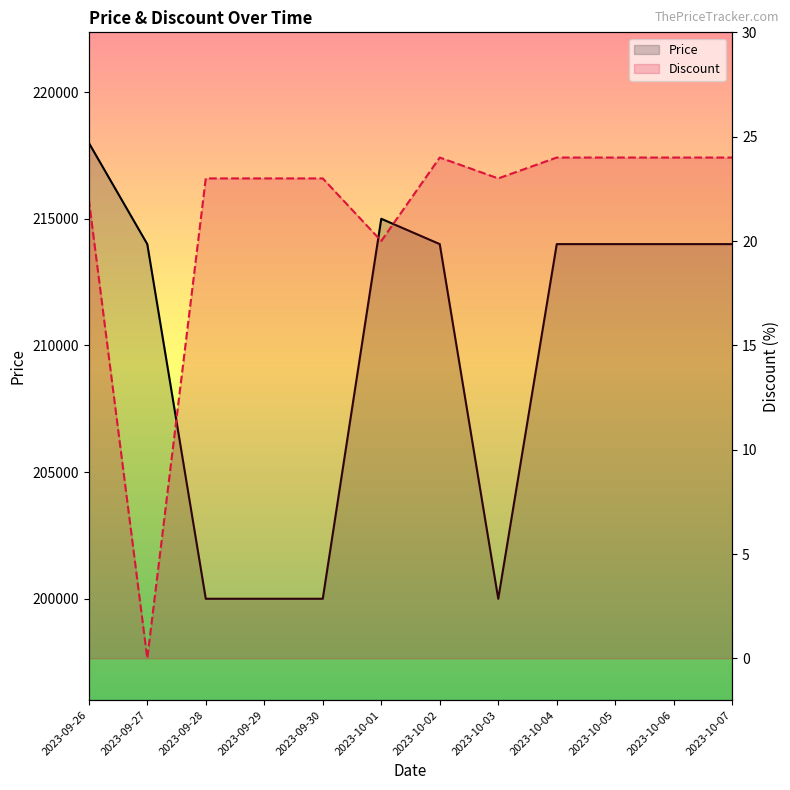

At which label does Price reach its peak?

2023-09-26